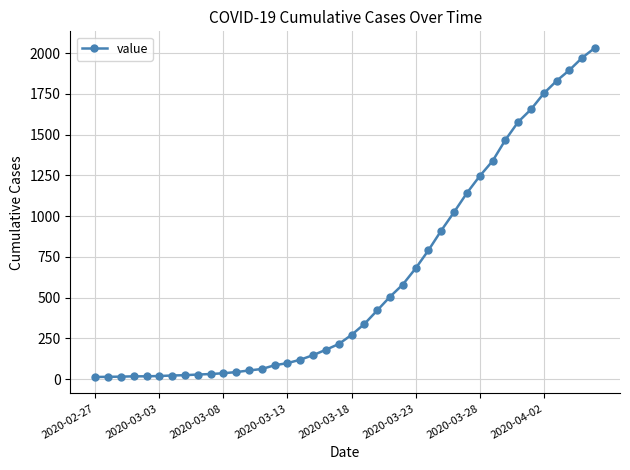

What is the minimum value shown in the chart?

13